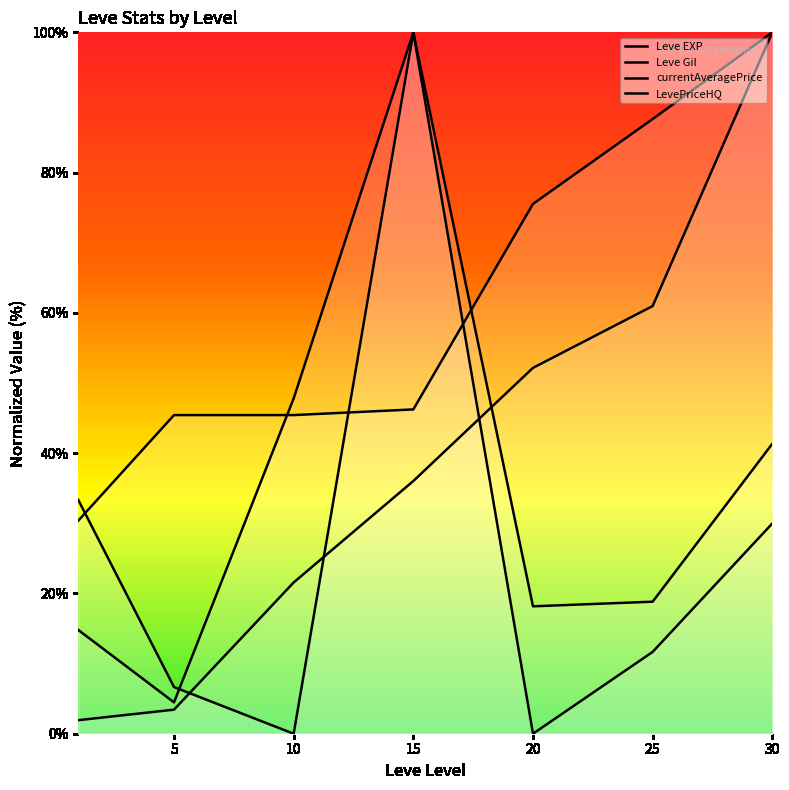

At which category is the sum across all series the highest?

15